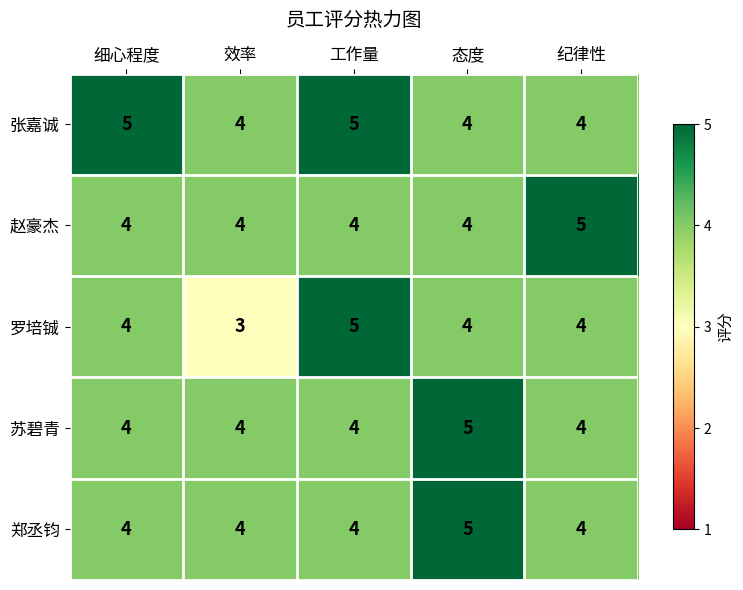

Reading left to right, list all the values displayed in this chart.

张嘉诚: 细心程度=5	效率=4	工作量=5	态度=4	纪律性=4
赵豪杰: 细心程度=4	效率=4	工作量=4	态度=4	纪律性=5
罗培铖: 细心程度=4	效率=3	工作量=5	态度=4	纪律性=4
苏碧青: 细心程度=4	效率=4	工作量=4	态度=5	纪律性=4
郑丞钧: 细心程度=4	效率=4	工作量=4	态度=5	纪律性=4